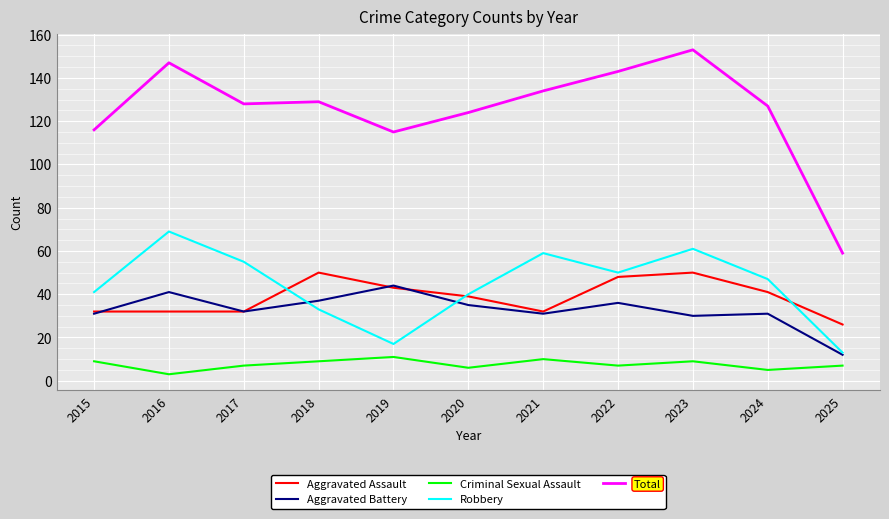

What is the spread (max minus min) of values at 2024?

122